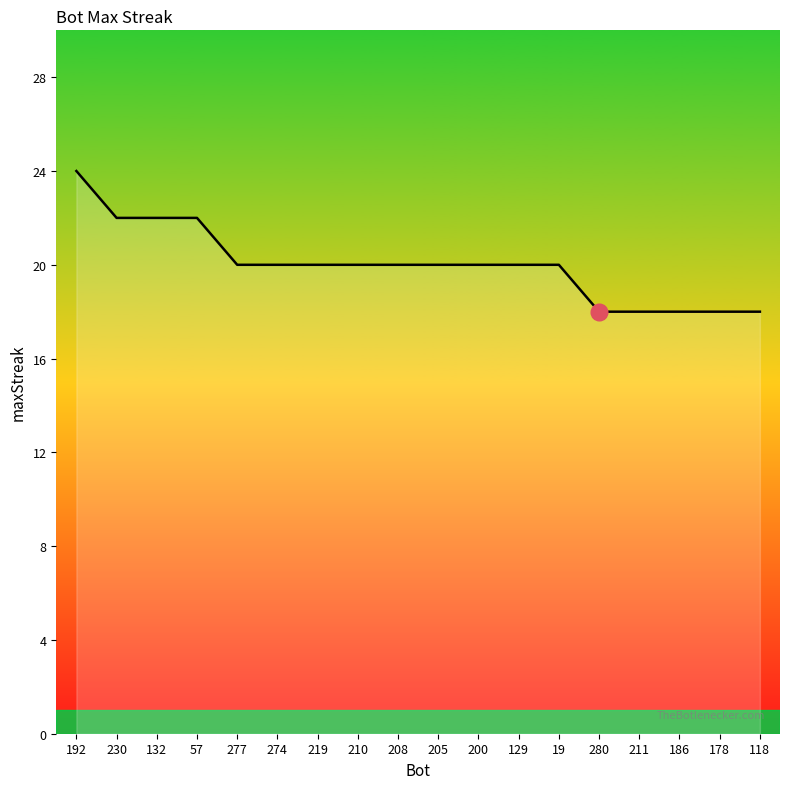

What is the average value?

20